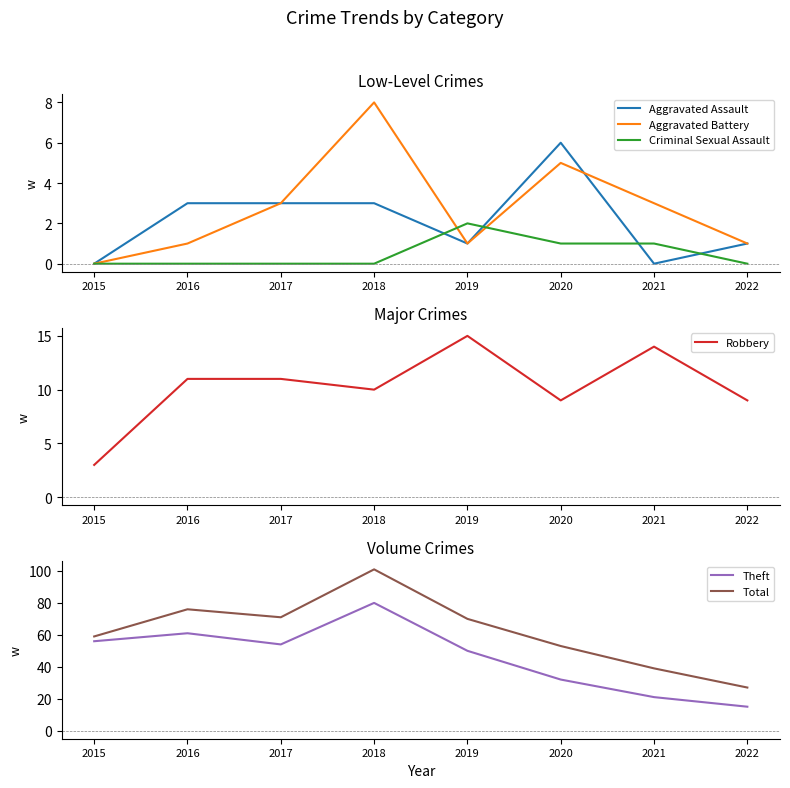

What is the total value across all series at 2020?

106